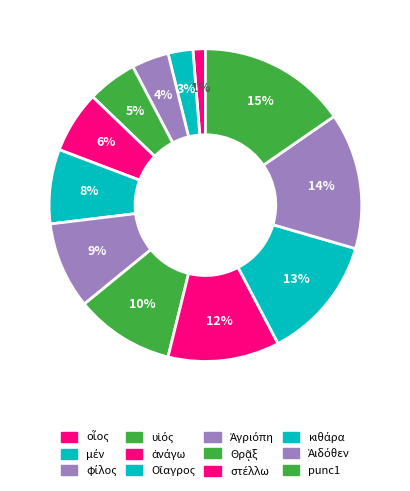

Count the number of slices in the pie.

12